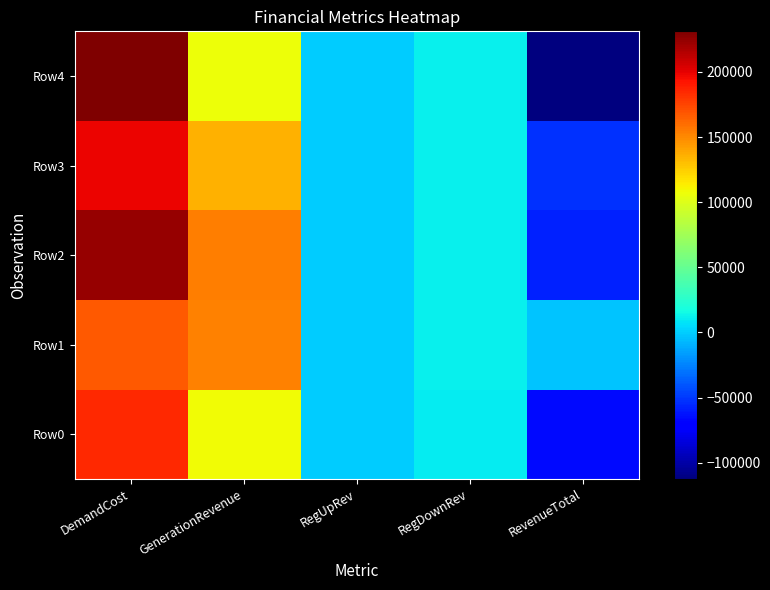

At DemandCost, list the series in order from largest to smallest.

Row4, Row2, Row3, Row0, Row1